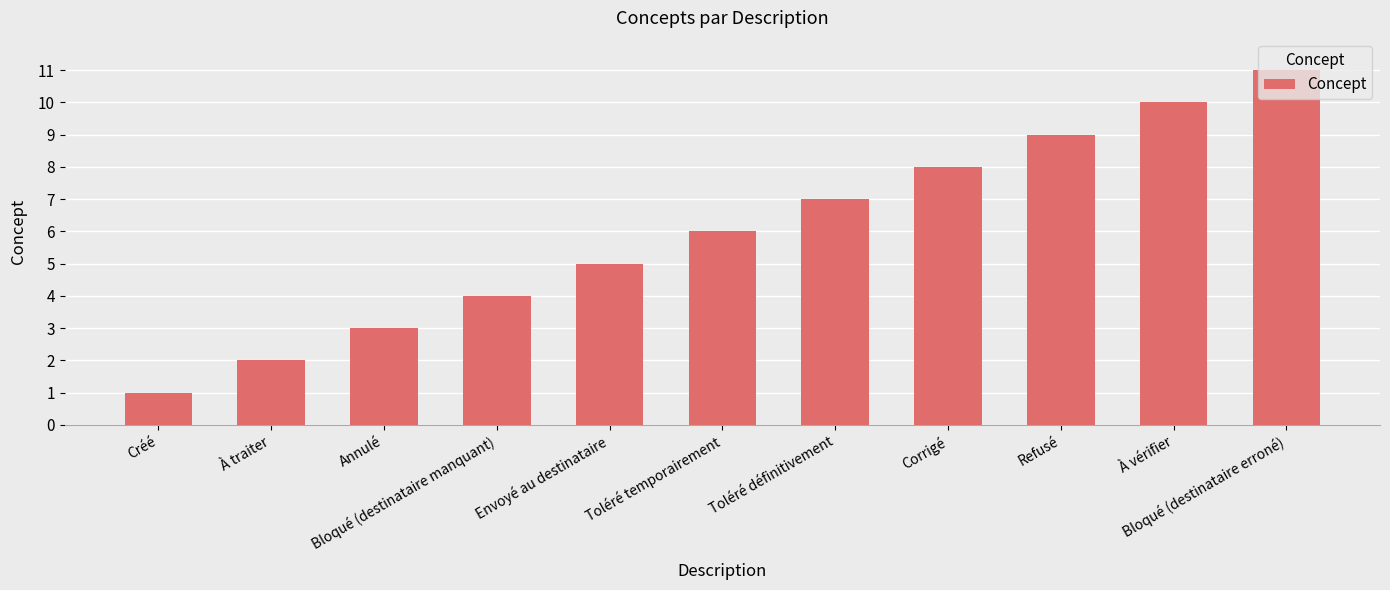

Is it true that the value at Annulé is 2?

False